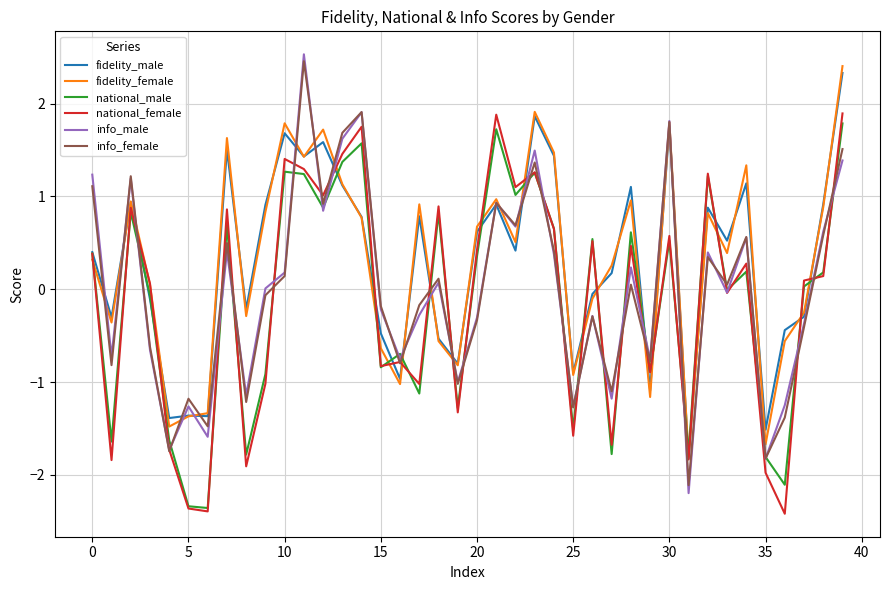

What is the highest value of the national_female series?

1.9